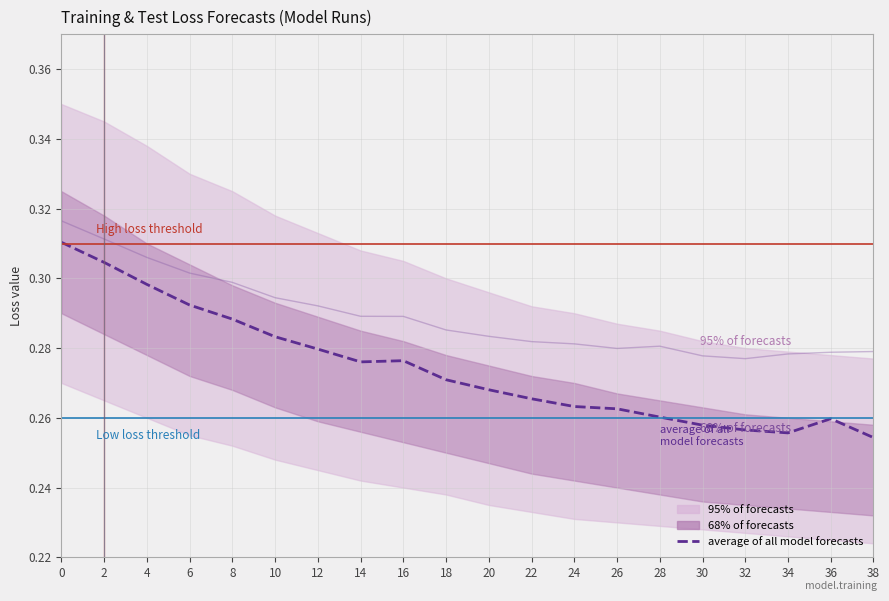

Where is the first local minimum for average of all model forecasts?

14